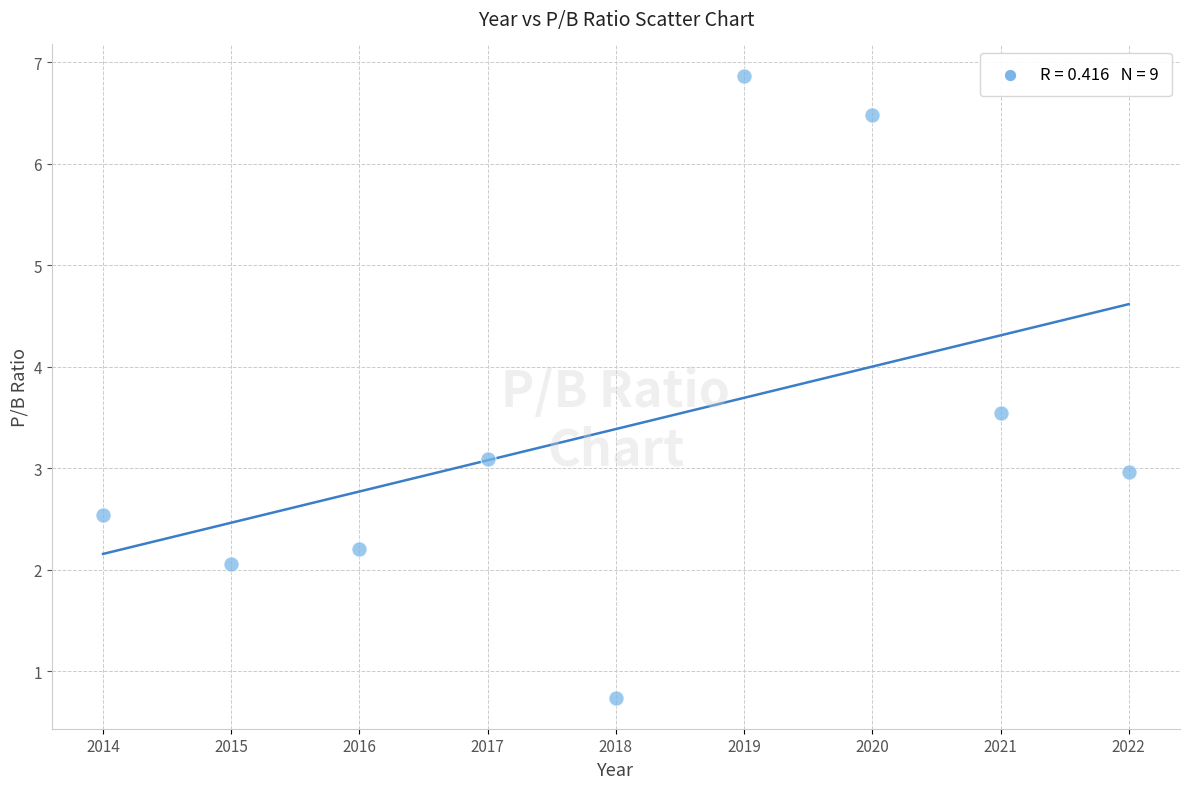

What is the range of Y values (max minus min)?

6.1